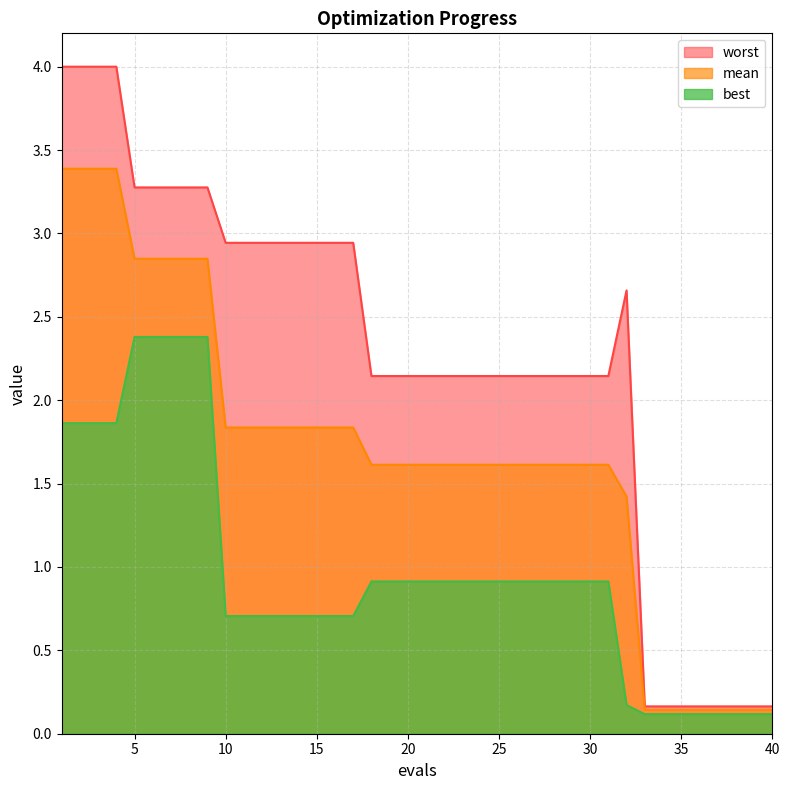

At which category does worst reach its first local peak?

32